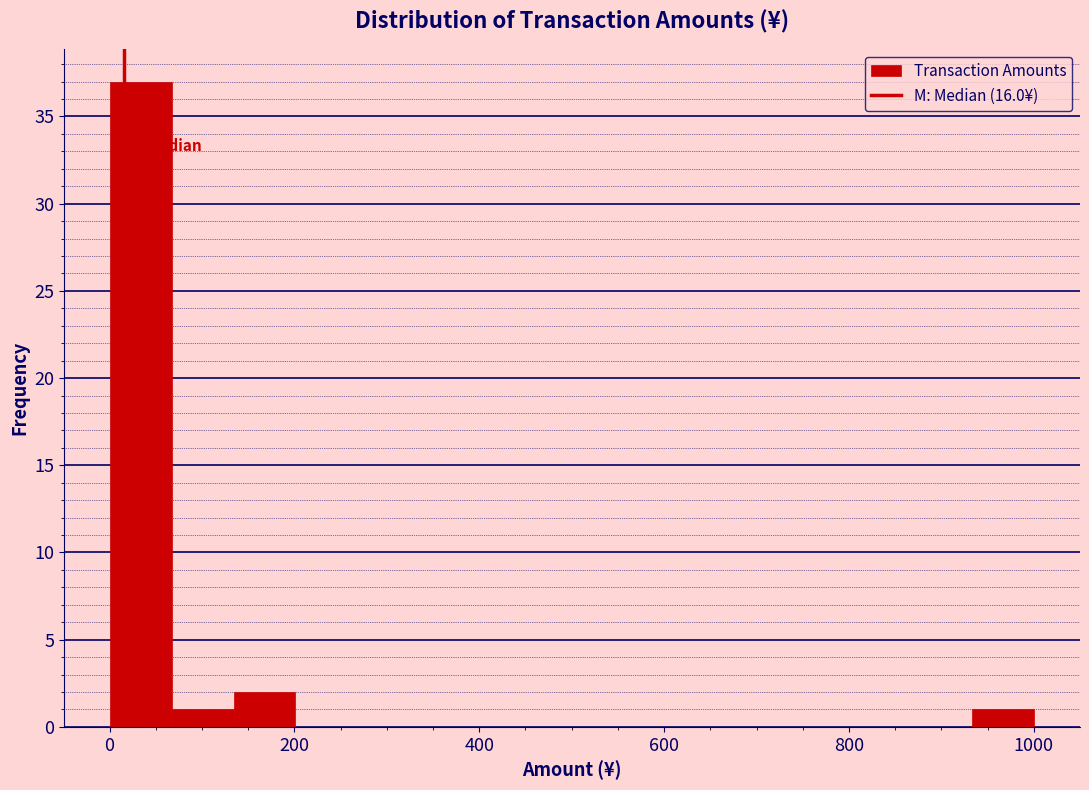

Around what value on the x-axis is the tallest bar? Give the approximate position of its centre, as read against the axis.

40